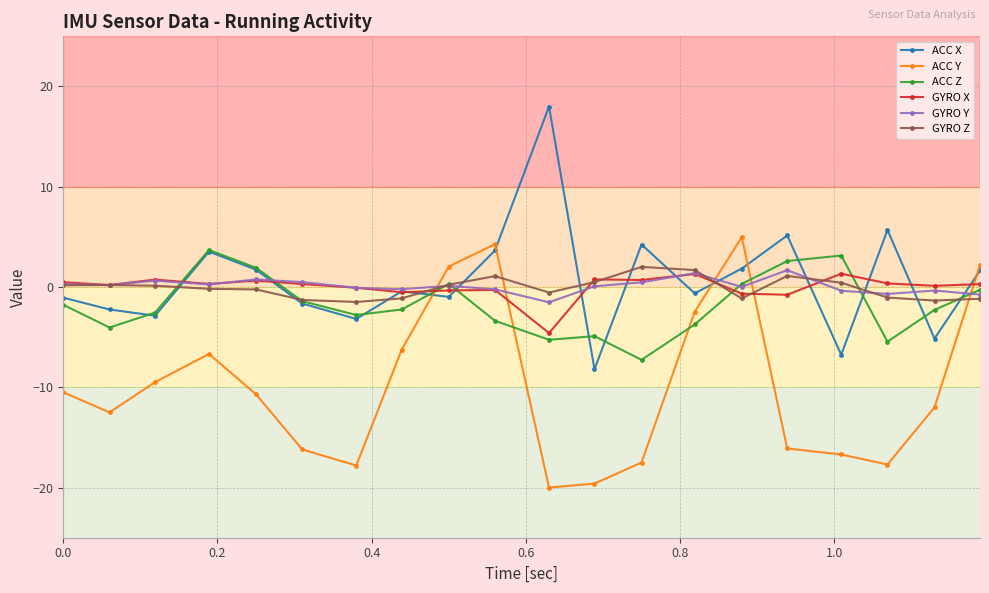

Which series ends up on top after the final intersection of ACC Z and GYRO Z?

ACC Z